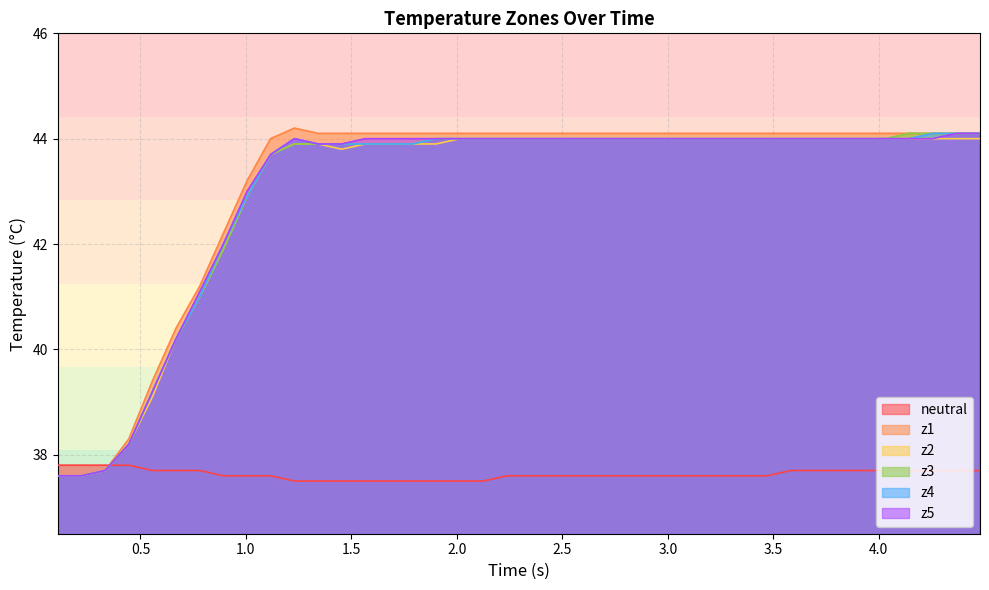

Which series has the widest spread of values?

z1